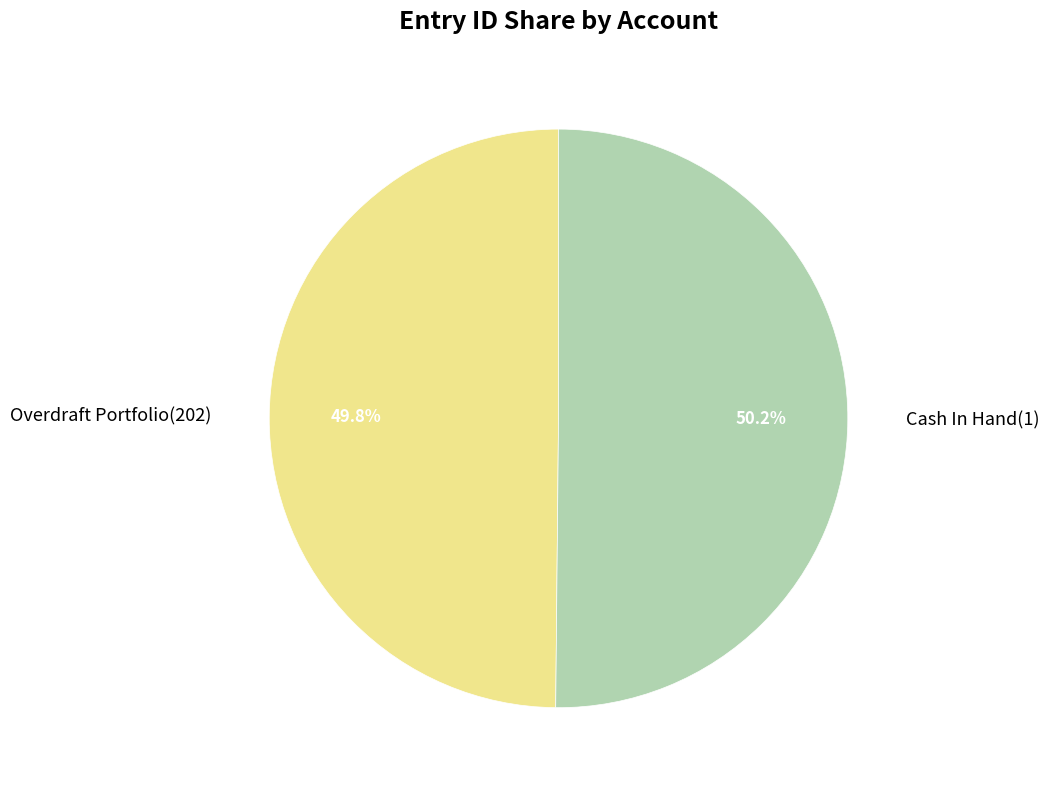

To the nearest percent, what percentage of the pie is Cash In Hand(1)?

50%